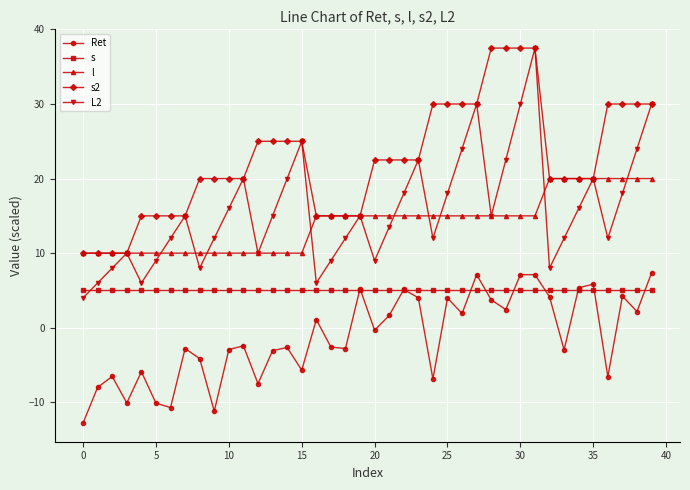

How many lines are shown in the chart?

5